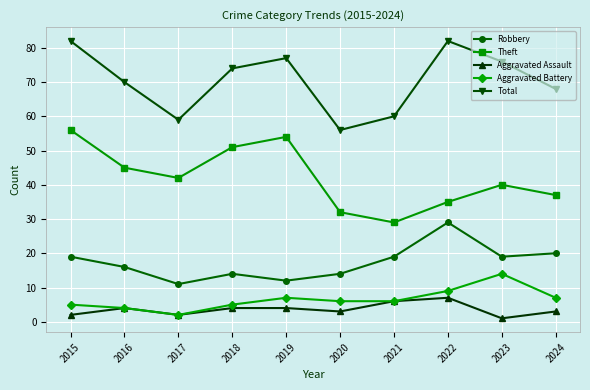

What is the difference between the Theft values at 2022 and 2018?

16